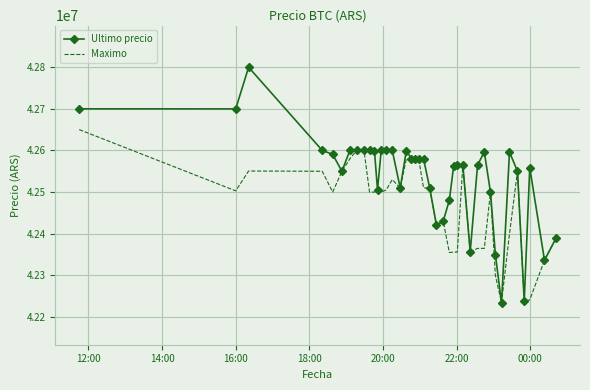

List the series in order of their overall mean, highest first.

Ultimo precio, Maximo